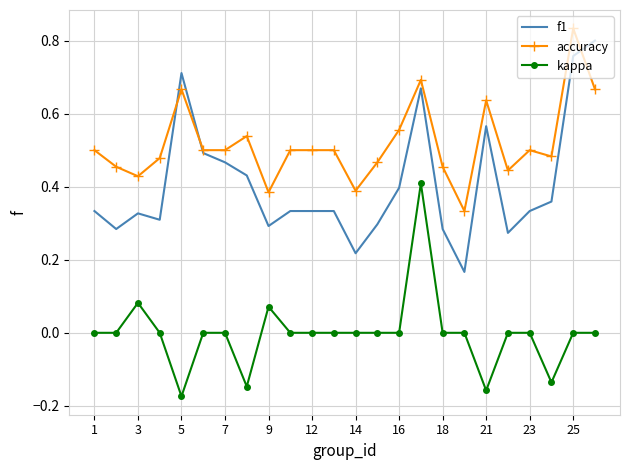

List the series in order of their overall mean, lowest first.

kappa, f1, accuracy